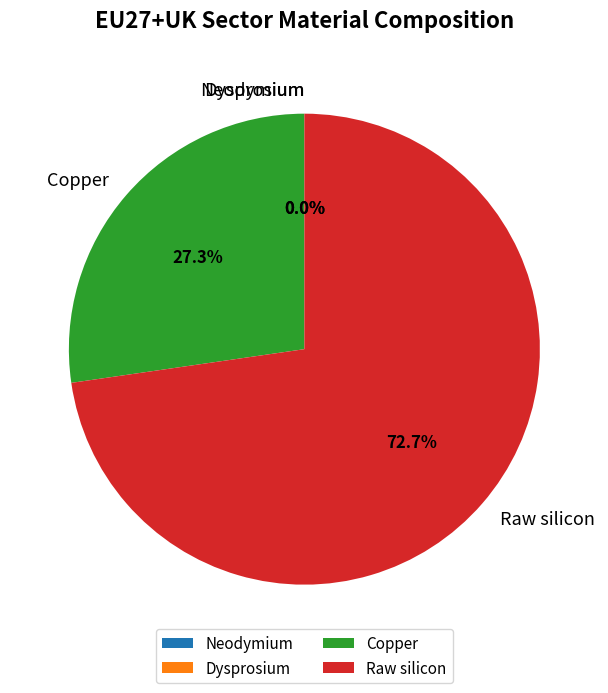

Which slice is the largest?

Raw silicon